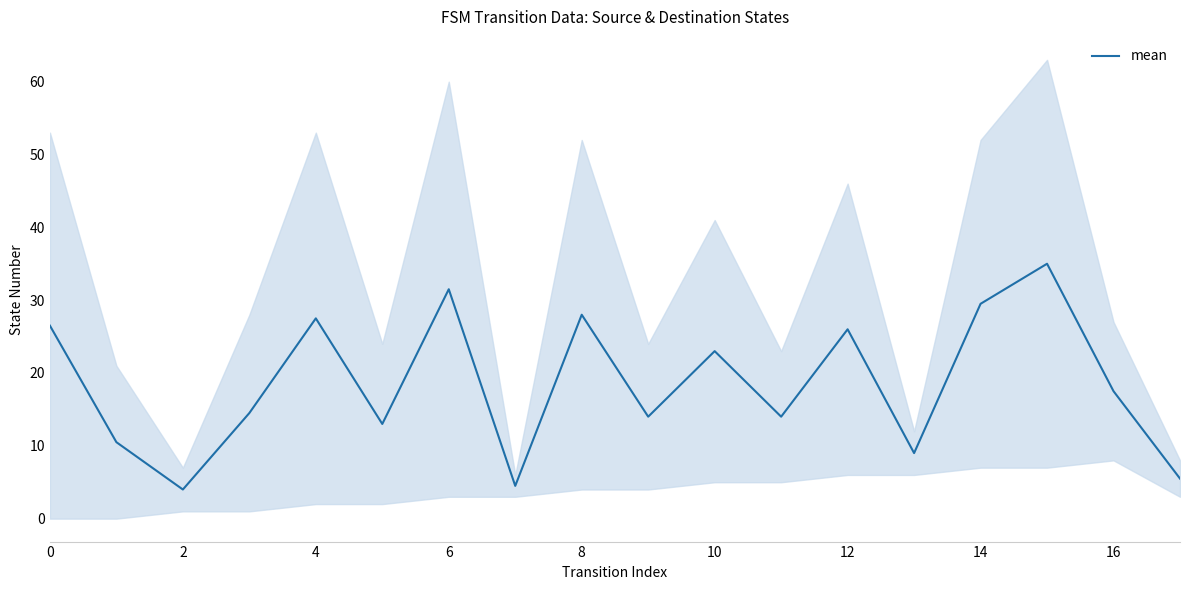

Read the value at 14.

29.5